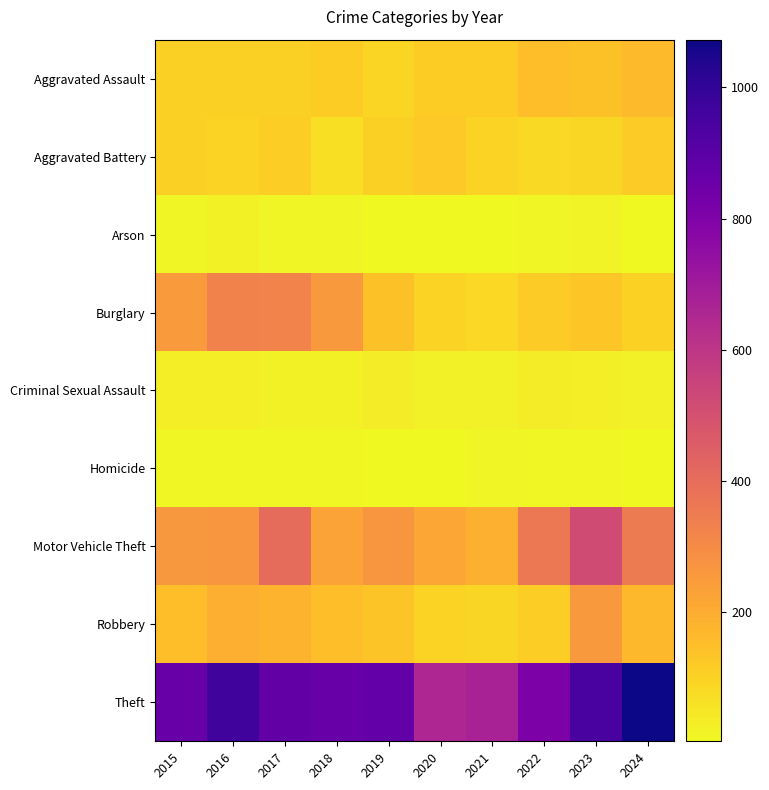

What is the smallest value displayed?

2